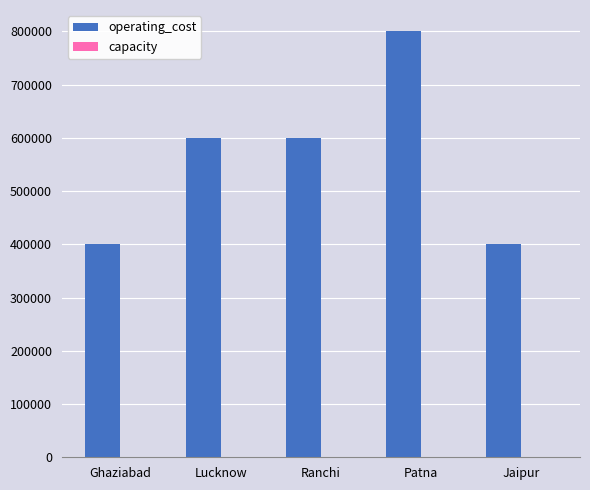

Which category has the highest value in the operating_cost series?

Patna